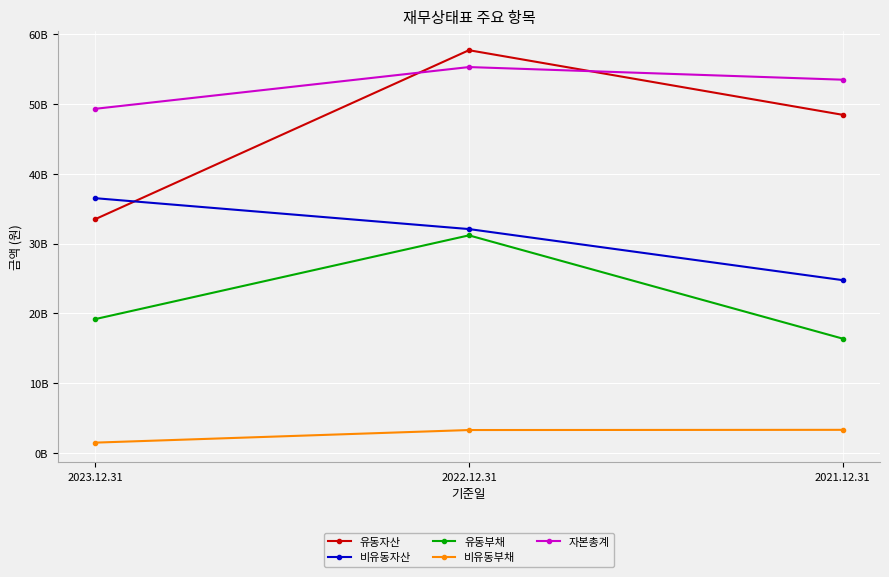

Is it true that 유동자산 equals 48438430118 at 2021.12.31?

True